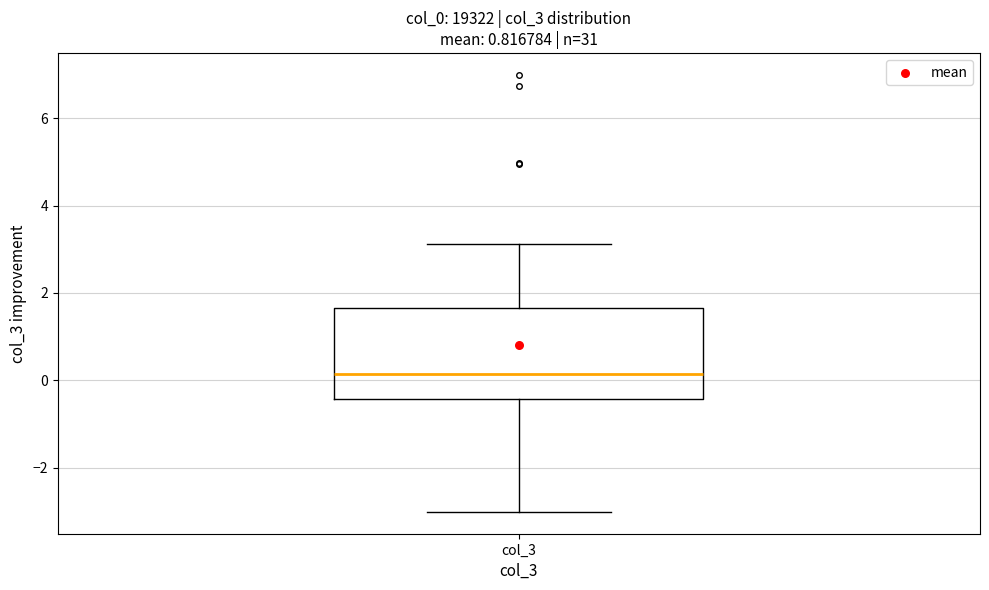

Transcribe this box plot: give where the median line is, the range the box spans, and where the two whiskers end, as read against the y-axis. The values are not printed on the chart, so give them approximately, as read against the axis.

median 0.2, box -0.4 to 1.6, whiskers -3.0 to 3.2